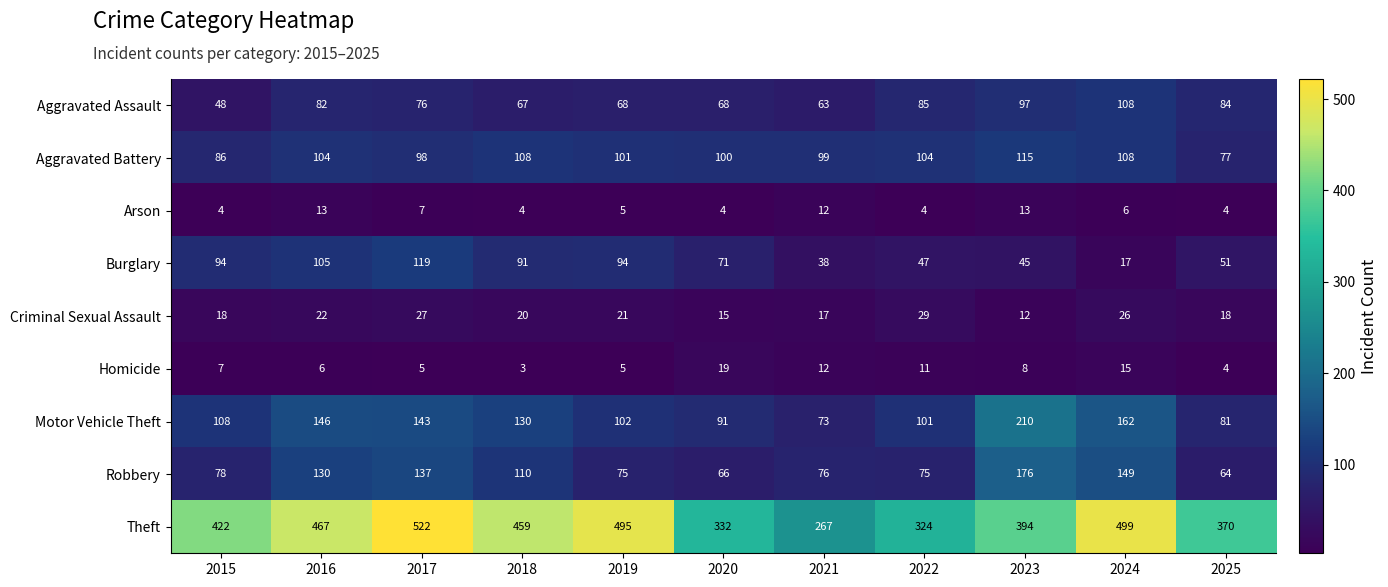

Which series has the largest range (max minus min)?

Theft